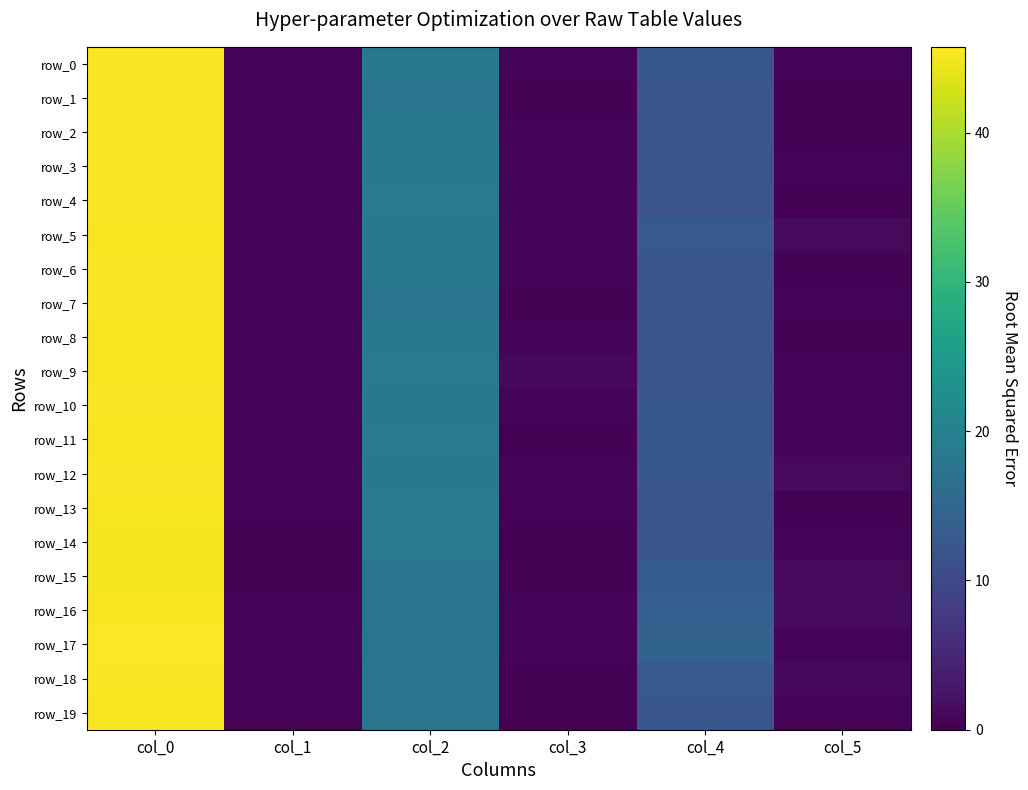

How many data points in row_6 are less than 12?

3